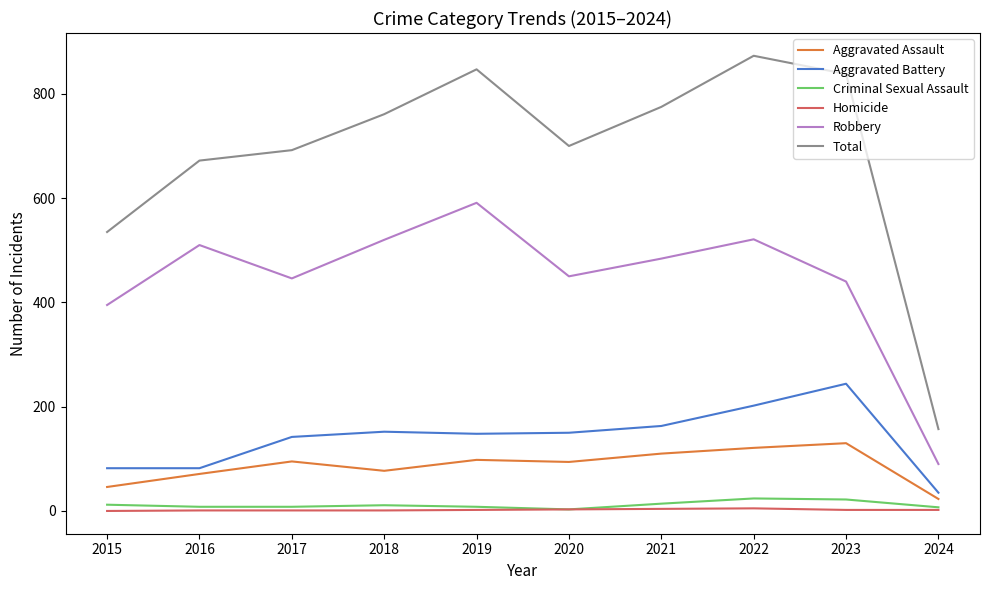

At which label does Robbery first exceed 484?

2016